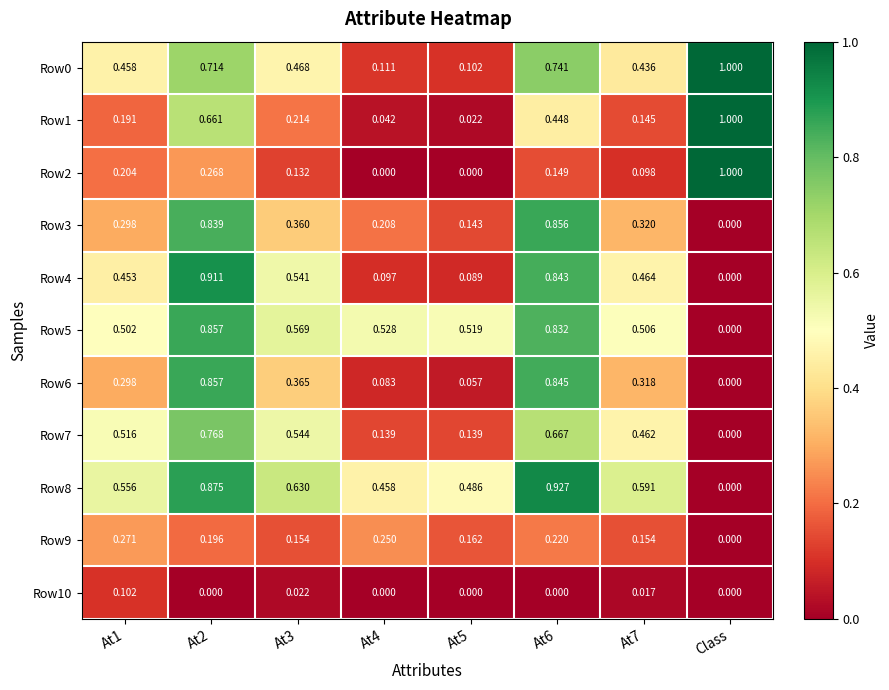

Which category has the lowest value in the Row6 series?

Class